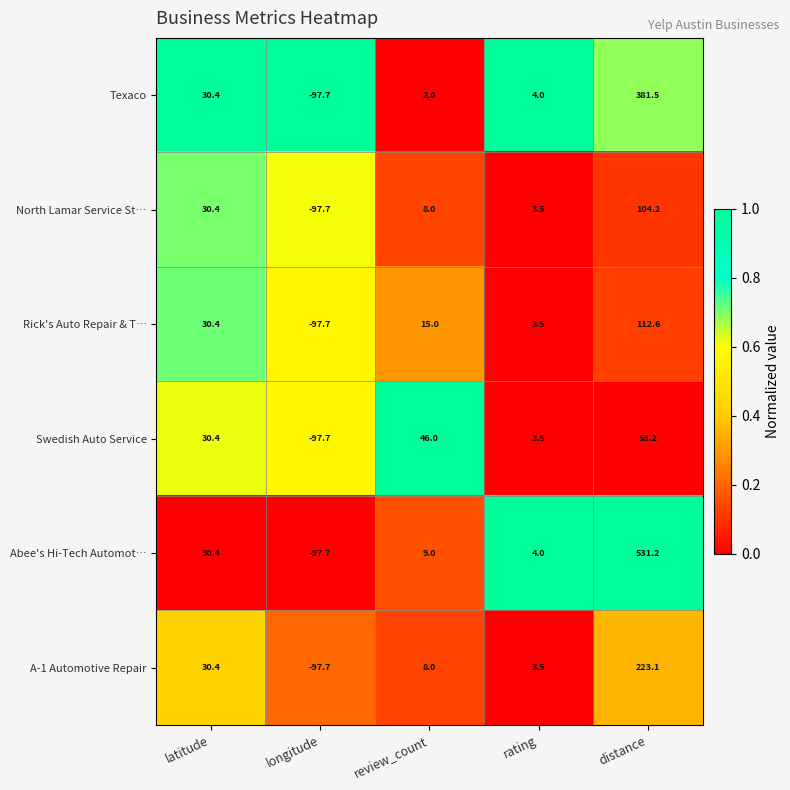

Which series has the largest total across all categories?

Abee's Hi-Tech Automot…